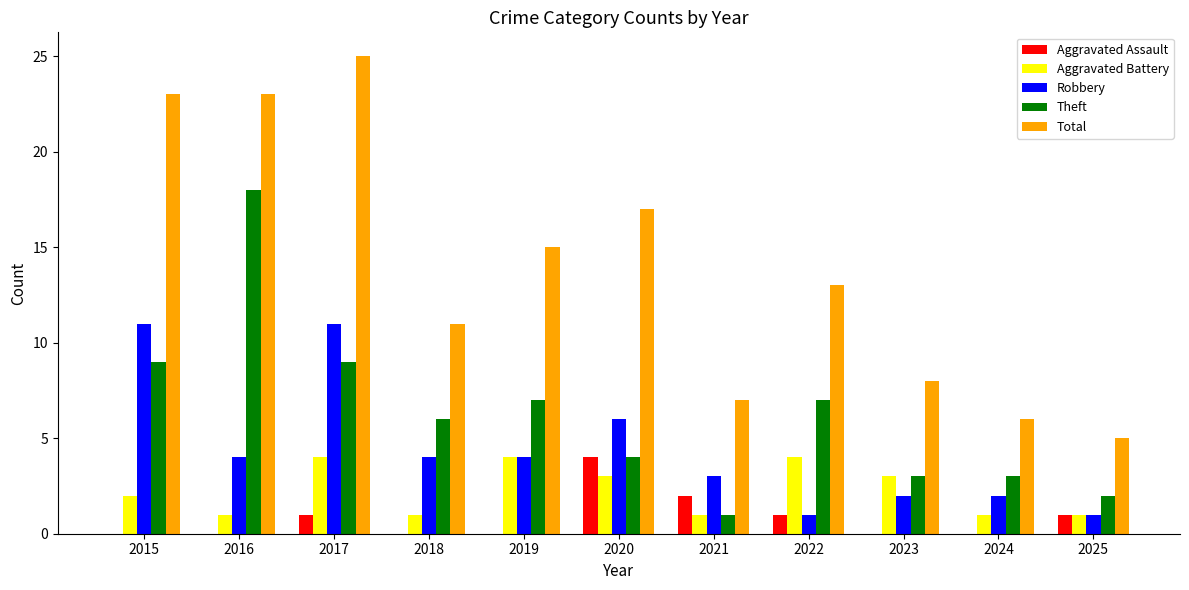

What are all the series names shown in the legend?

Aggravated Assault, Aggravated Battery, Robbery, Theft, Total